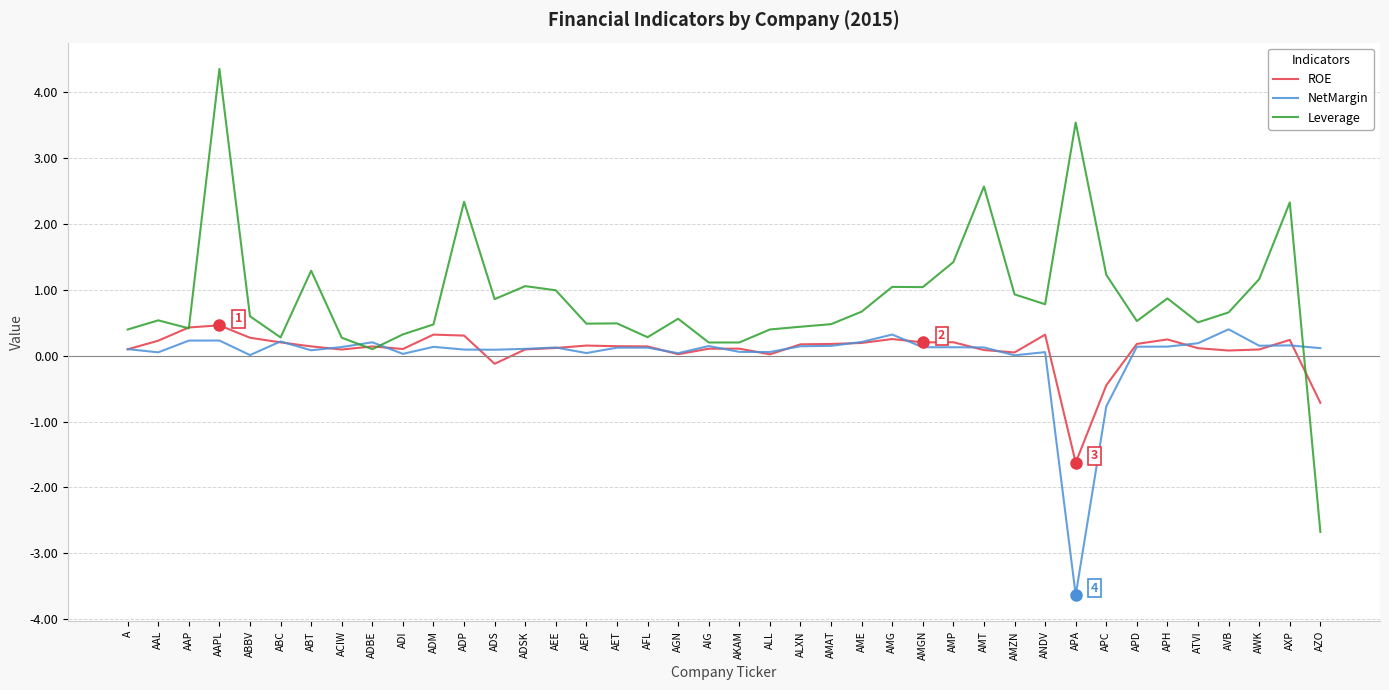

Is this an area chart (filled region under the line)?

No